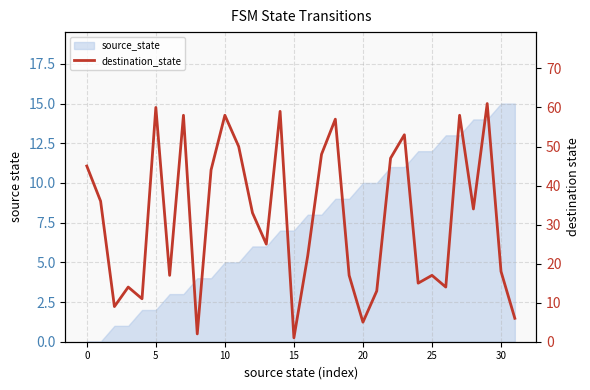

Reading left to right, list all the values displayed in this chart.

45	36	9	14	11	60	17	58	2	44	58	50	33	25	59	1	22	48	57	17	5	13	47	53	15	17	14	58	34	61	18	6